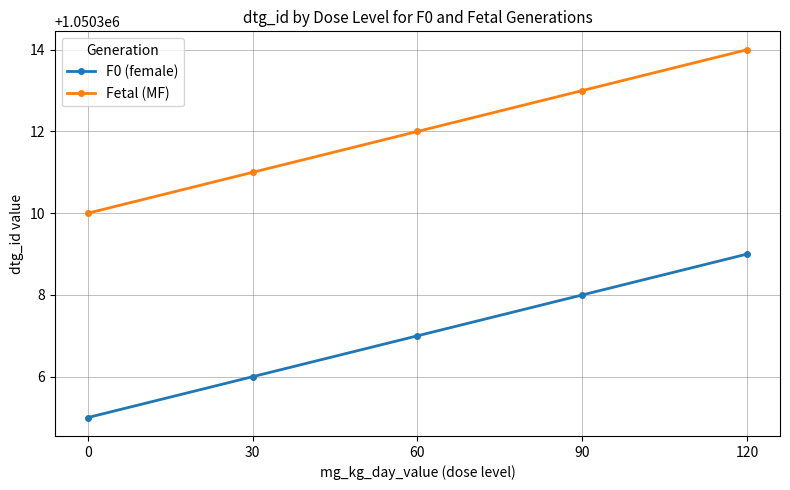

Reading left to right, what are all the values shown in this chart?

F0 (female): 0=1050305	30=1050306	60=1050307	90=1050308	120=1050309
Fetal (MF): 0=1050310	30=1050311	60=1050312	90=1050313	120=1050314